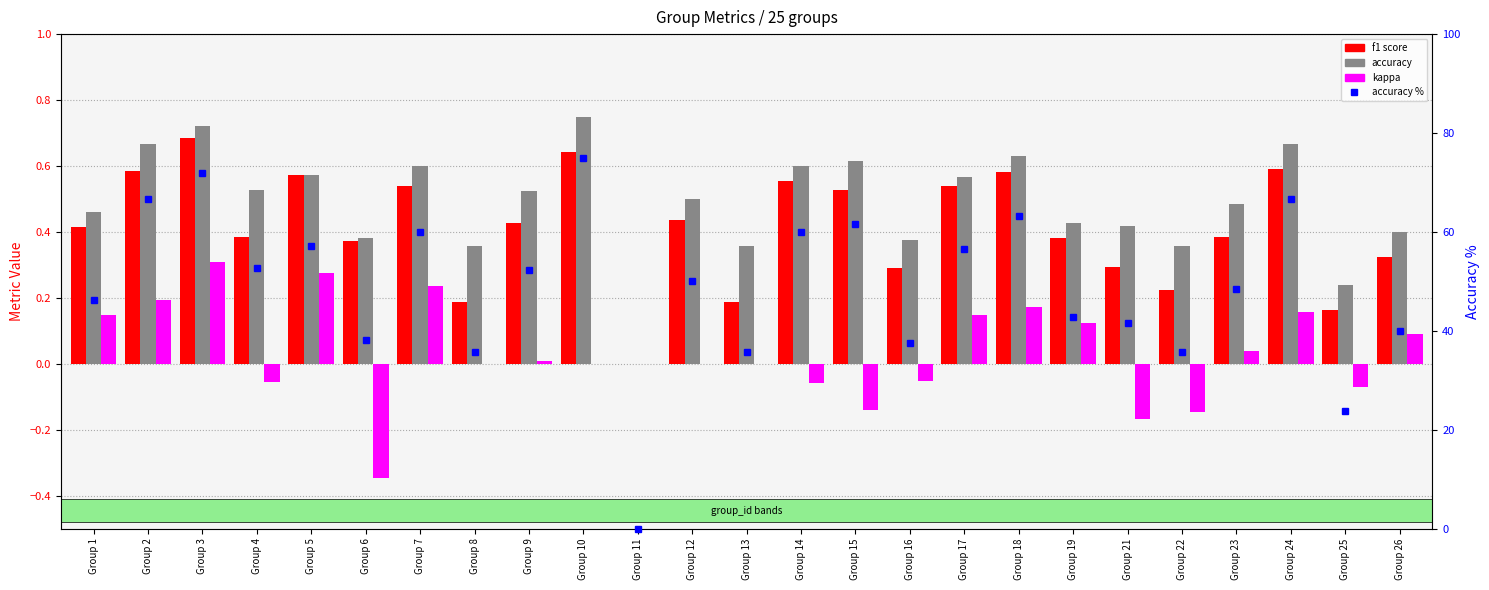

Rank the series at Group 3 from highest to lowest value.

accuracy %, accuracy, f1, kappa